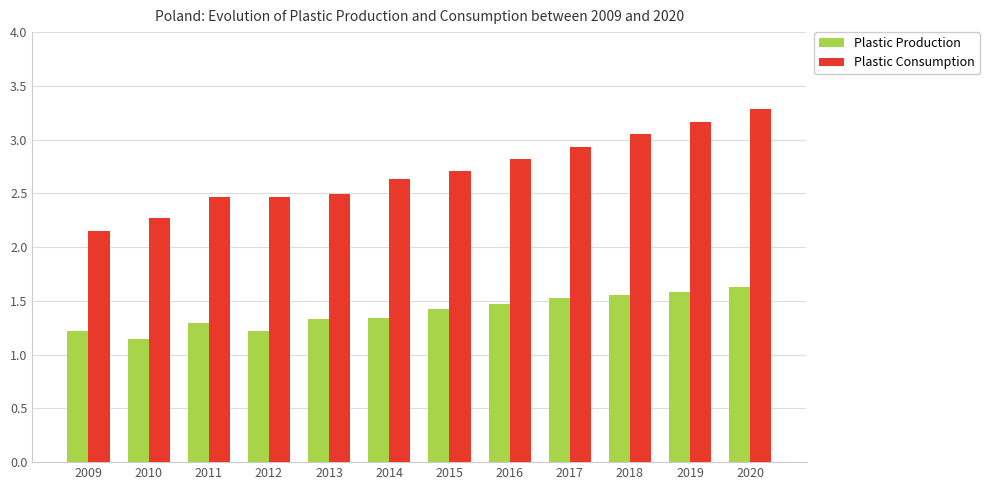

At how many categories does at least one series exceed 2?

12